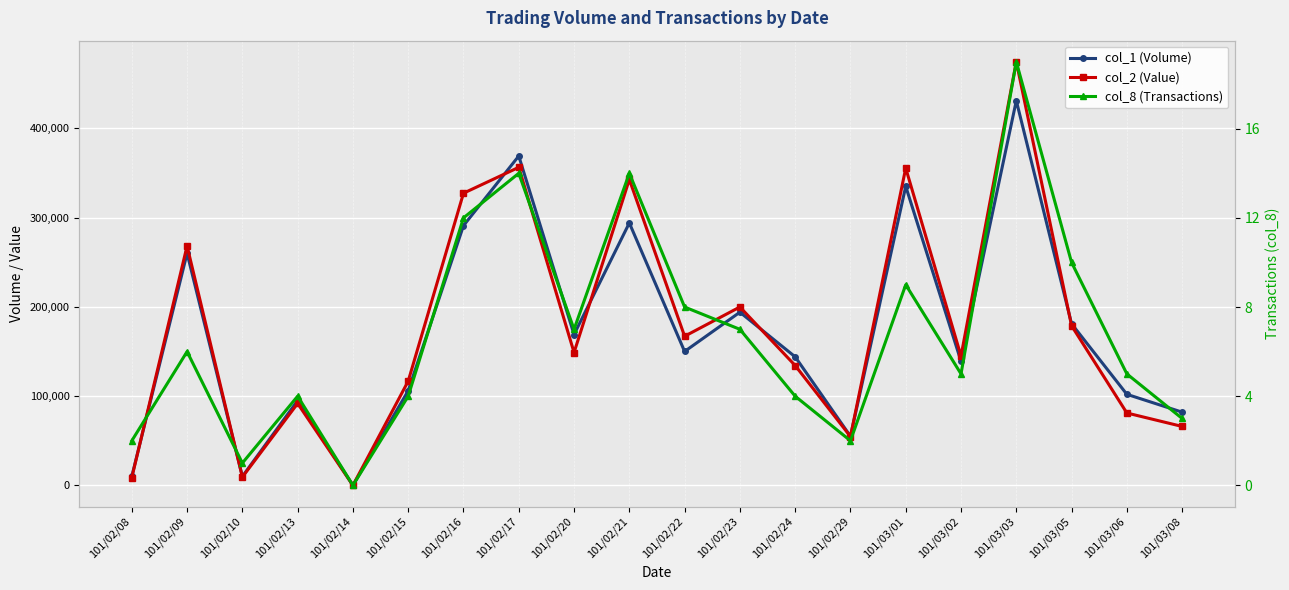

The col_1 (Volume) series shows 181000 at 101/03/05. True or false?

True